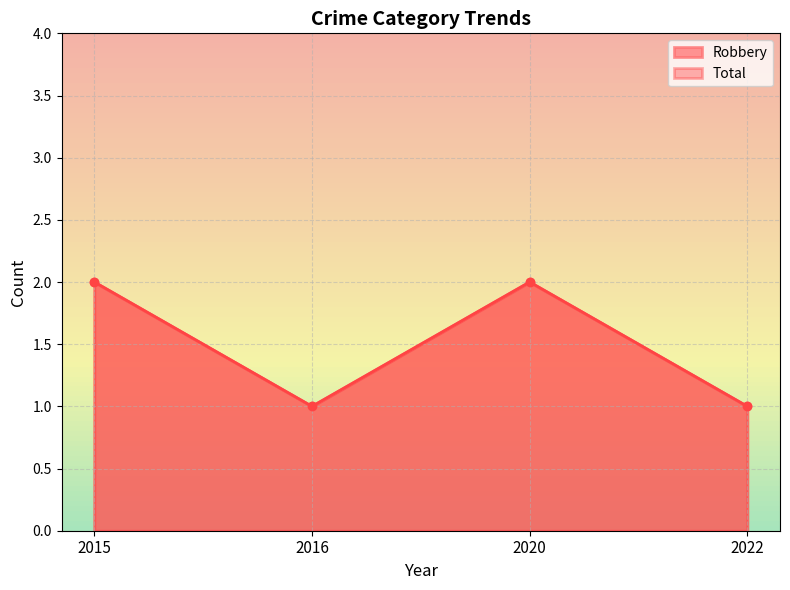

Which series has the largest range (max minus min)?

Robbery